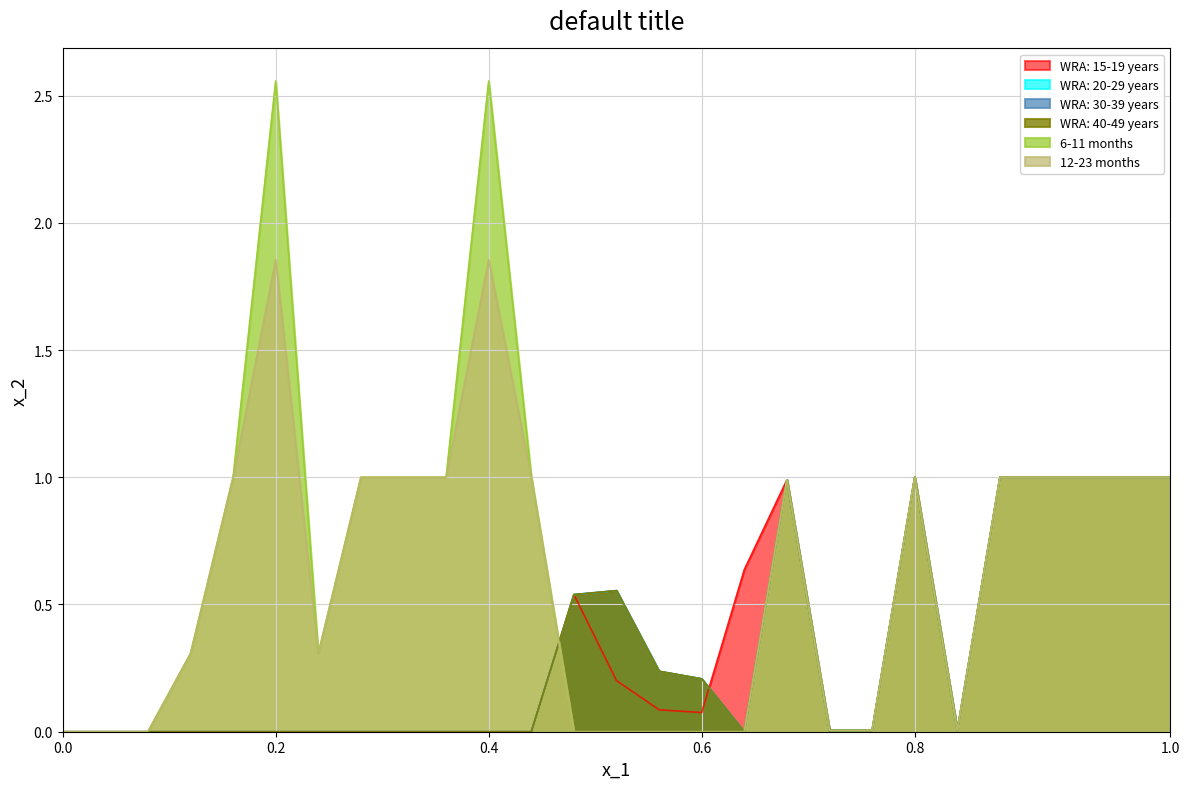

How many values in the WRA: 15-19 years series exceed 0?

15